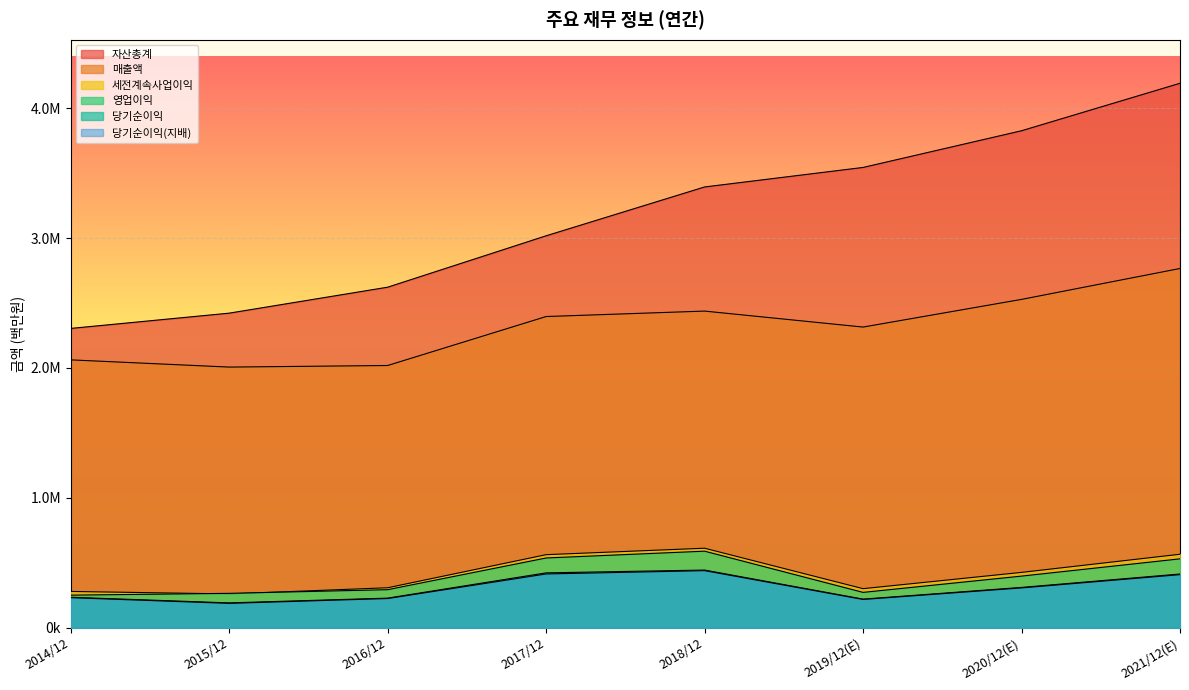

How many data points does each series have?

8